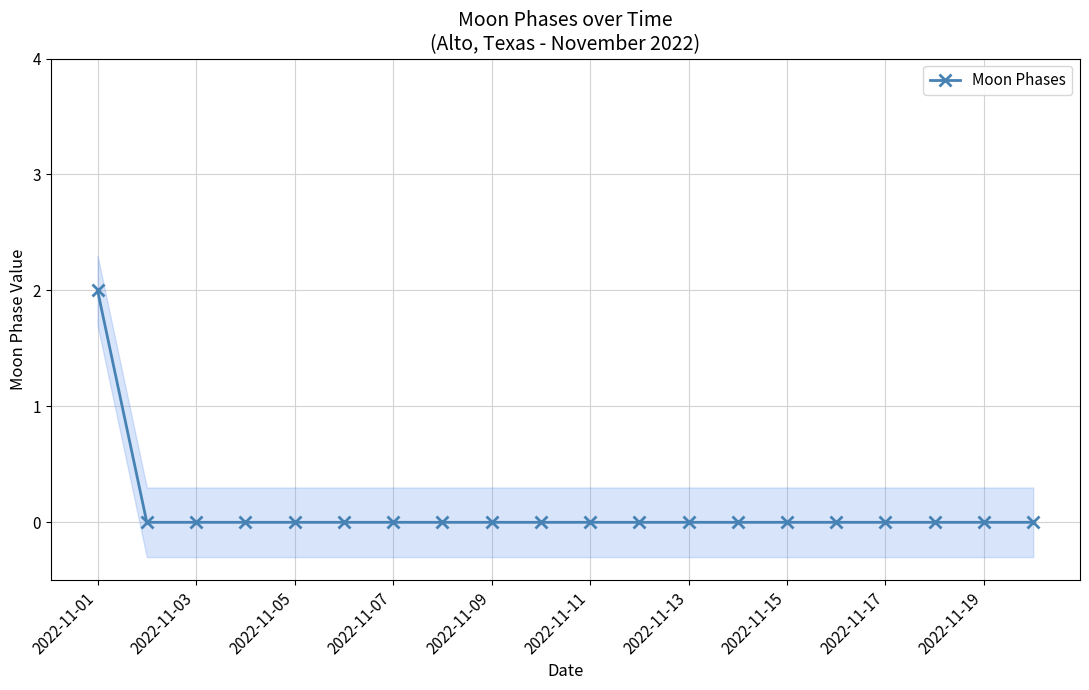

True or false: Moon Phases has a value of -1 at 2022-11-11.

False